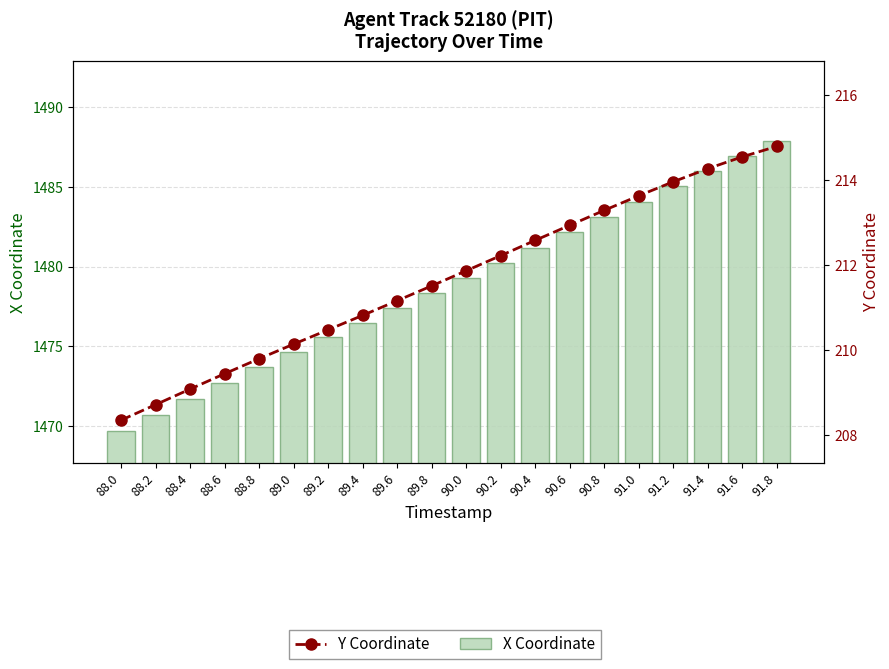

How many data points in X Coordinate are above 1479?

10